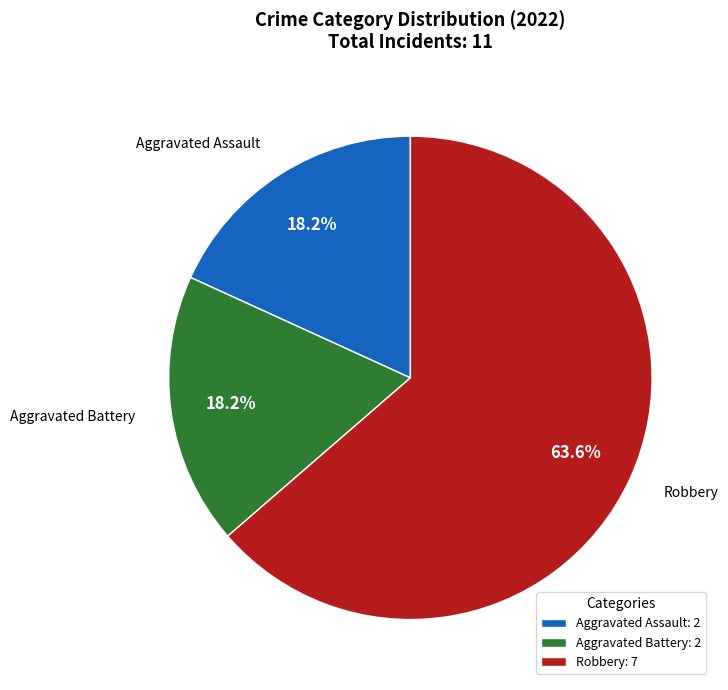

To the nearest percent, what is the difference between the largest and smallest slice percentages?

45%